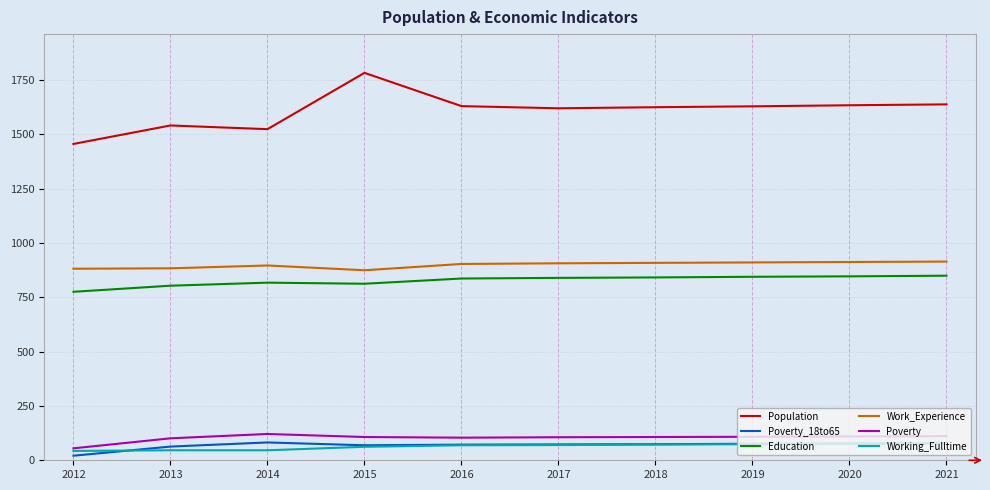

Which series has the widest spread of values?

Population